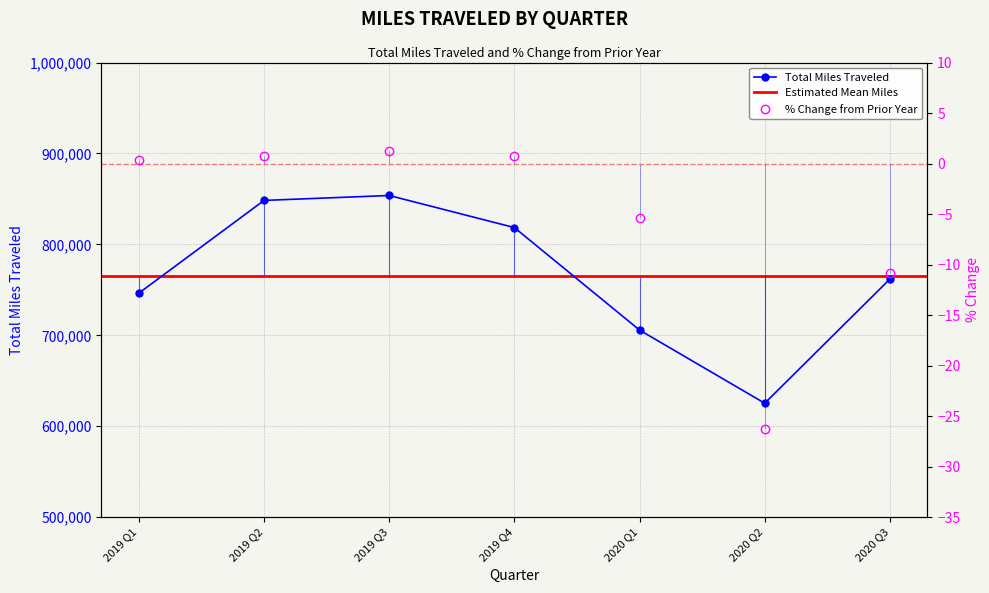

How many values in the Total Miles Traveled series are below 761922?

3